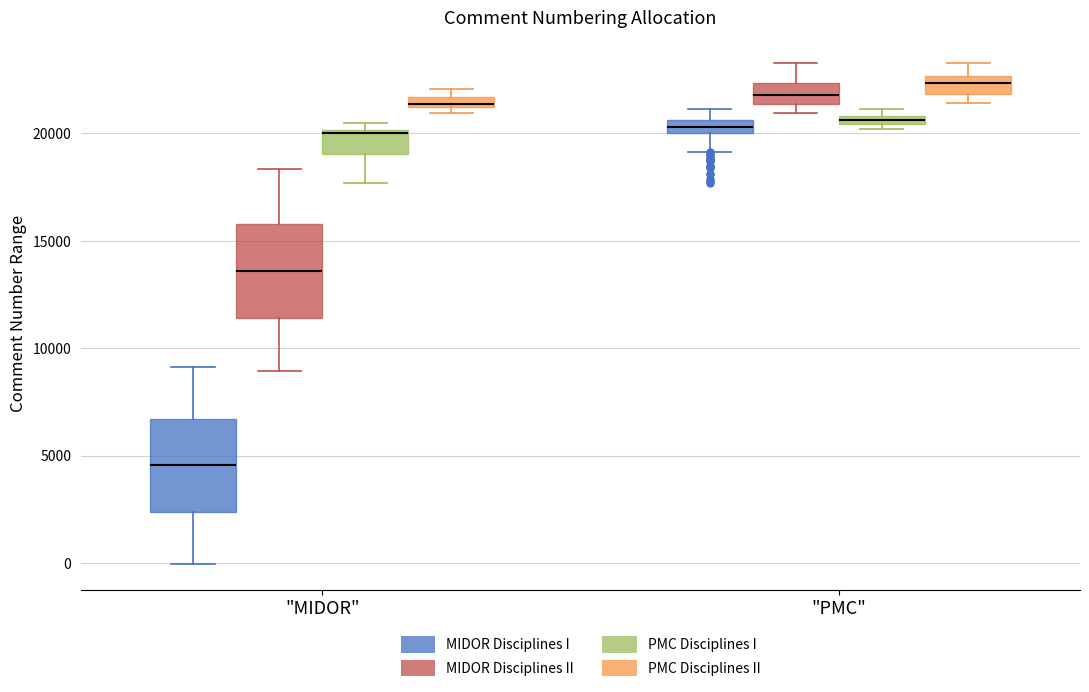

Which box's median line is the highest?

"PMC" (PMC Disciplines II)